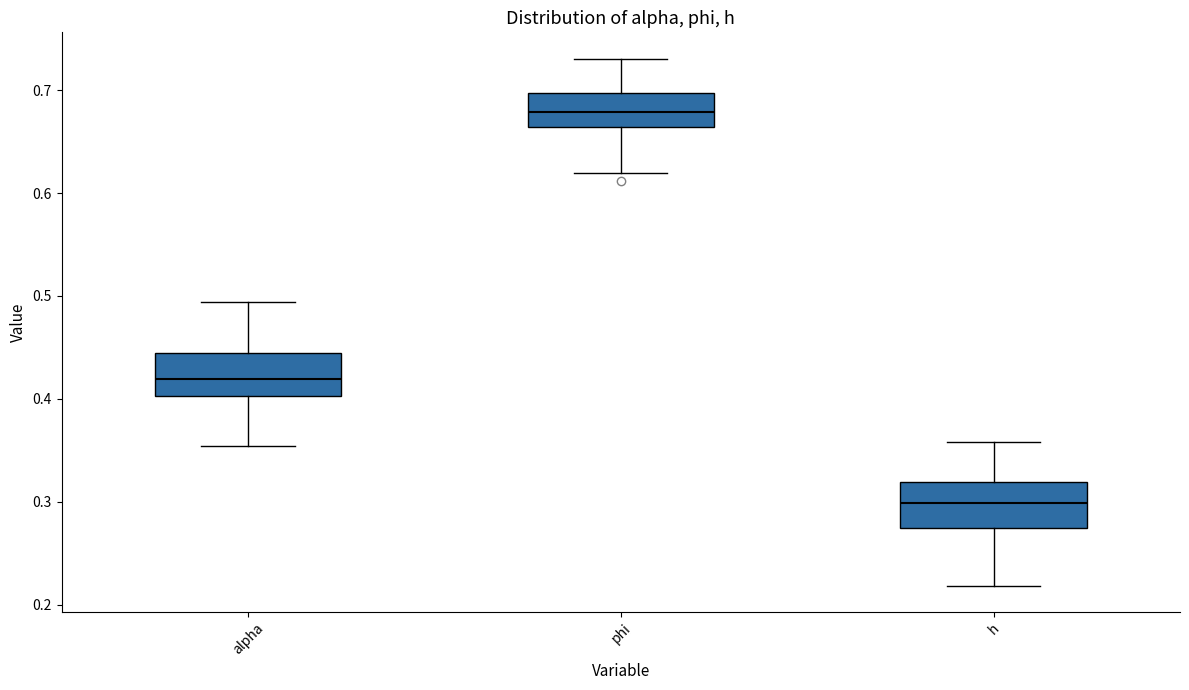

Where is the lower edge of the box for alpha on the y-axis? The values are not printed on the chart, so give them approximately, as read against the axis.

0.40